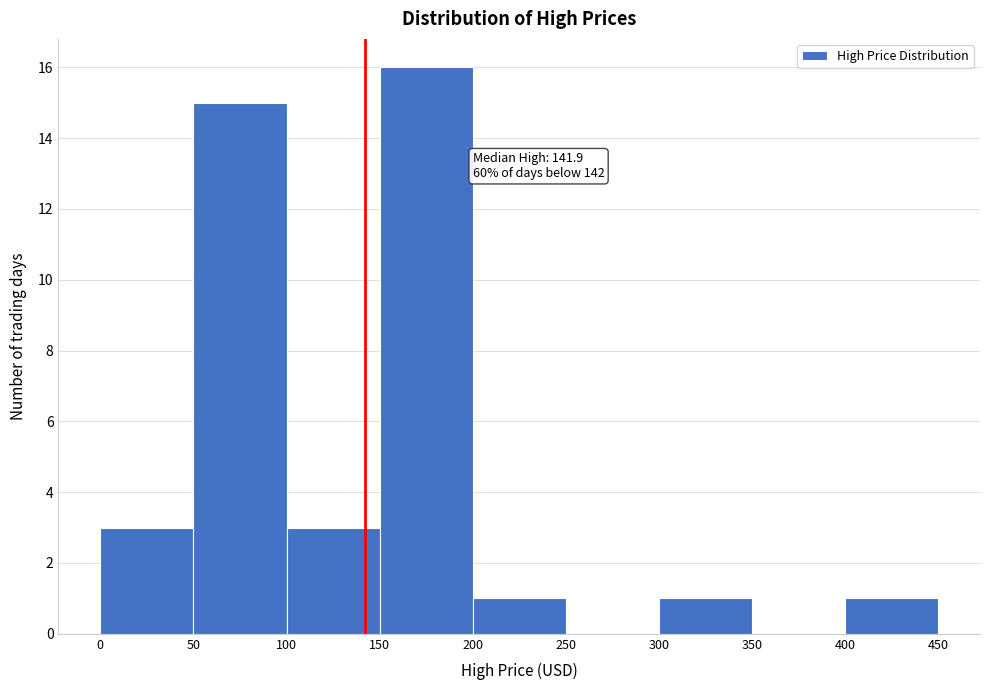

Which range on the x-axis has the tallest bar?

150 to 200